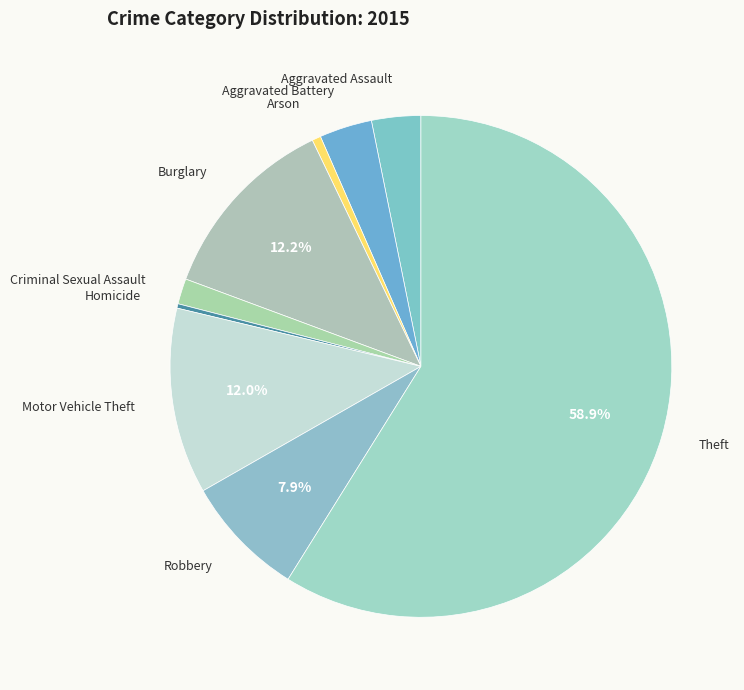

How many segments does this pie chart have?

9